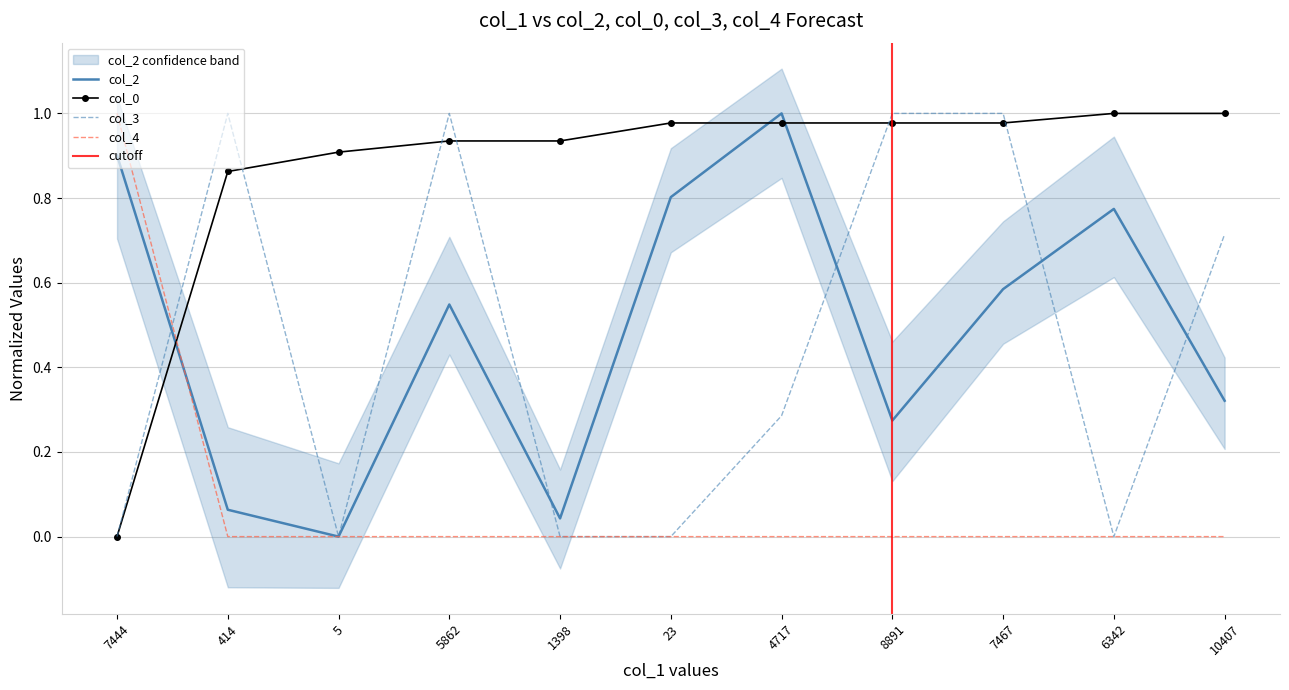

At how many categories does at least one series exceed 0?

11